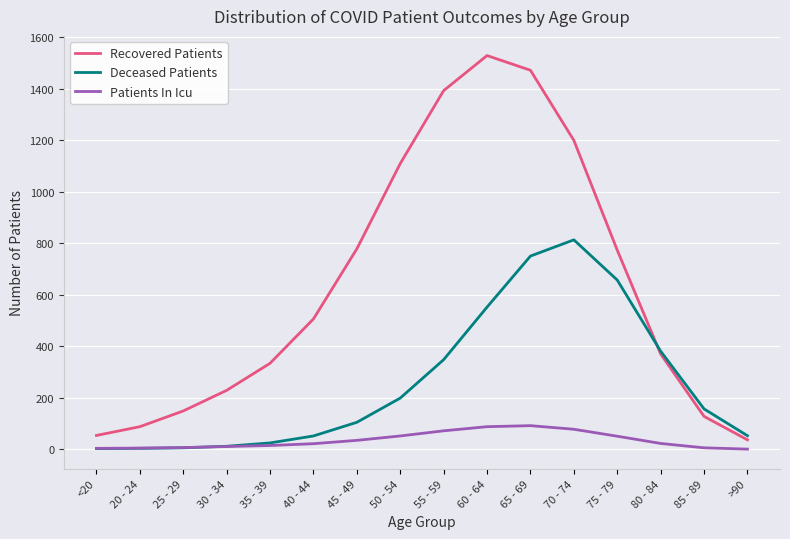

What is the lowest value of the Deceased Patients series?

3